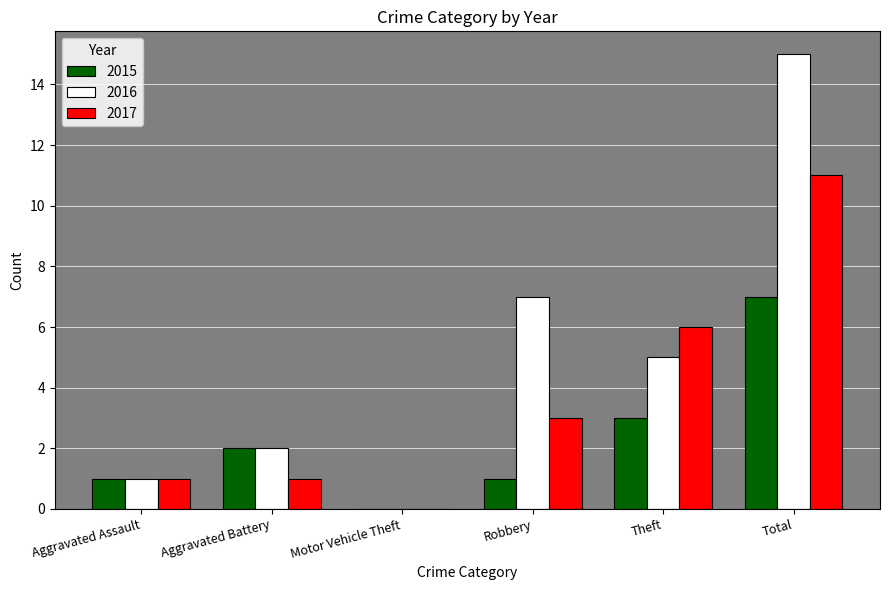

Are the bars grouped side by side (vs. stacked)?

Yes